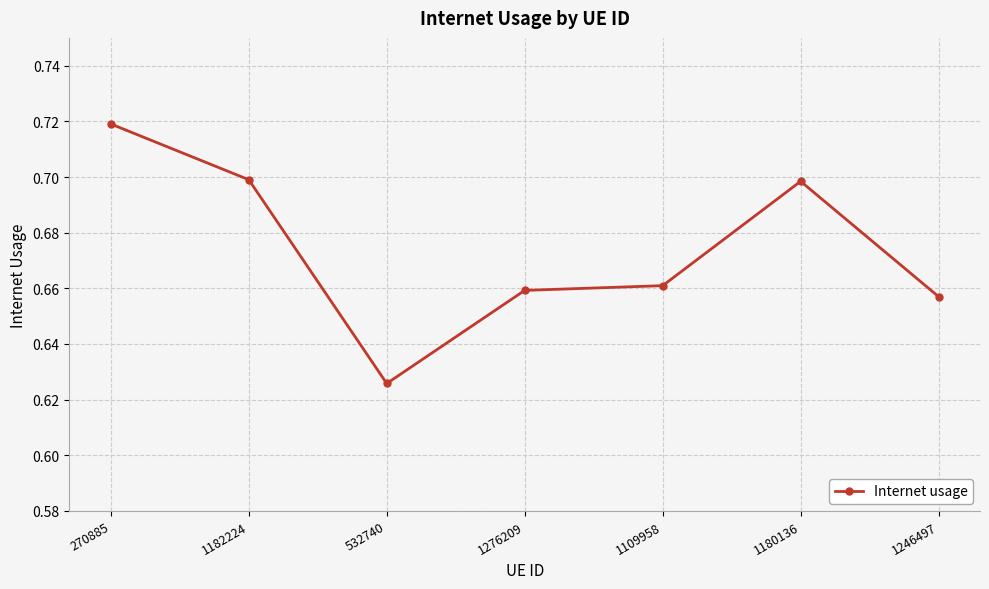

The value at 1182224 is 0.7. True or false?

True